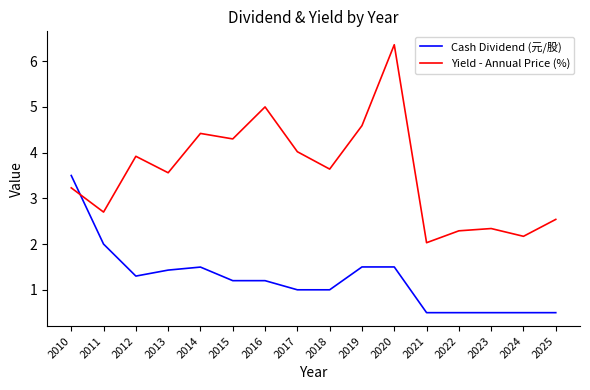

Rank the series by their maximum value, from highest to lowest.

Yield - Annual Price (%), Cash Dividend (元/股)